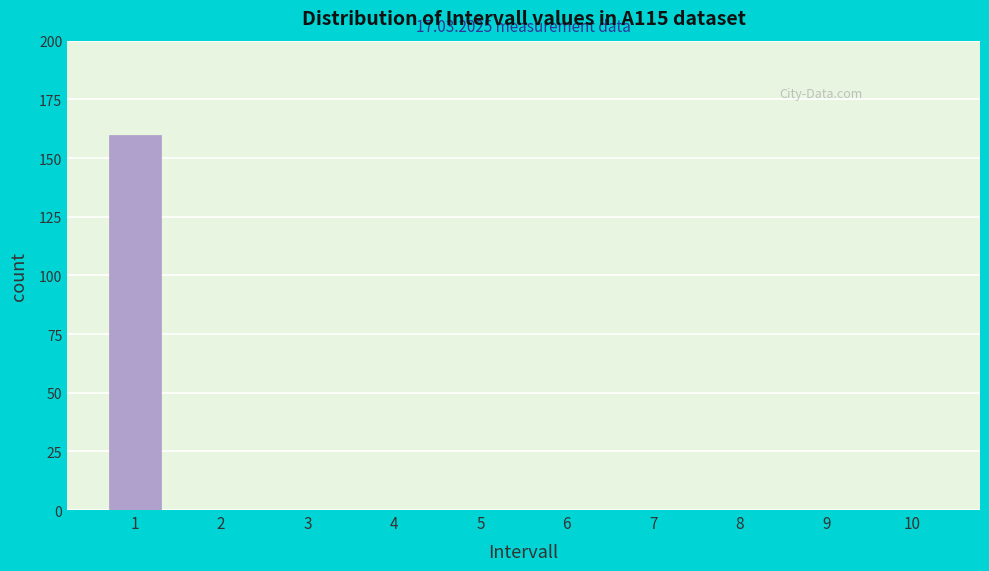

Reading right to left, transcribe all the data shown in this chart.

10=0	9=0	8=0	7=0	6=0	5=0	4=0	3=0	2=0	1=160